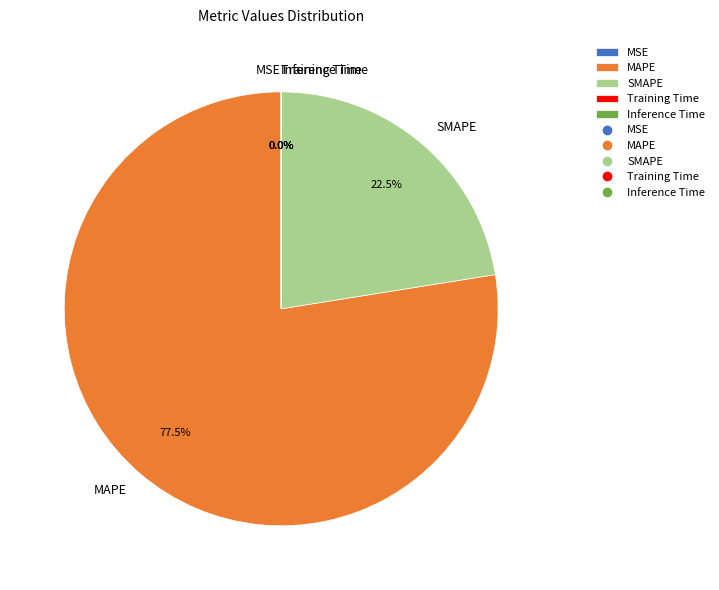

Does any single category account for the majority?

Yes